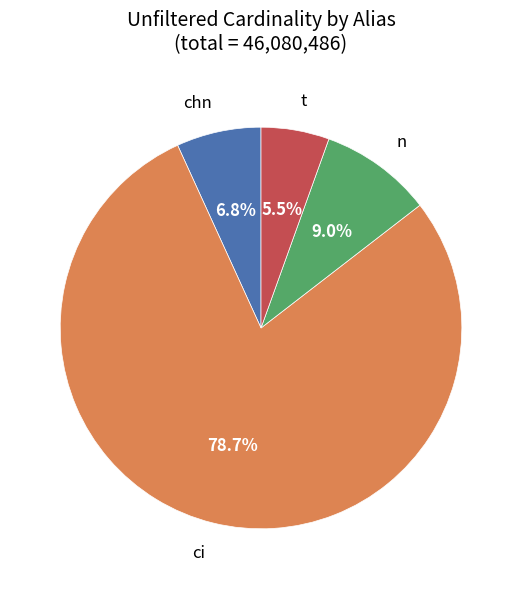

Count the number of slices in the pie.

4